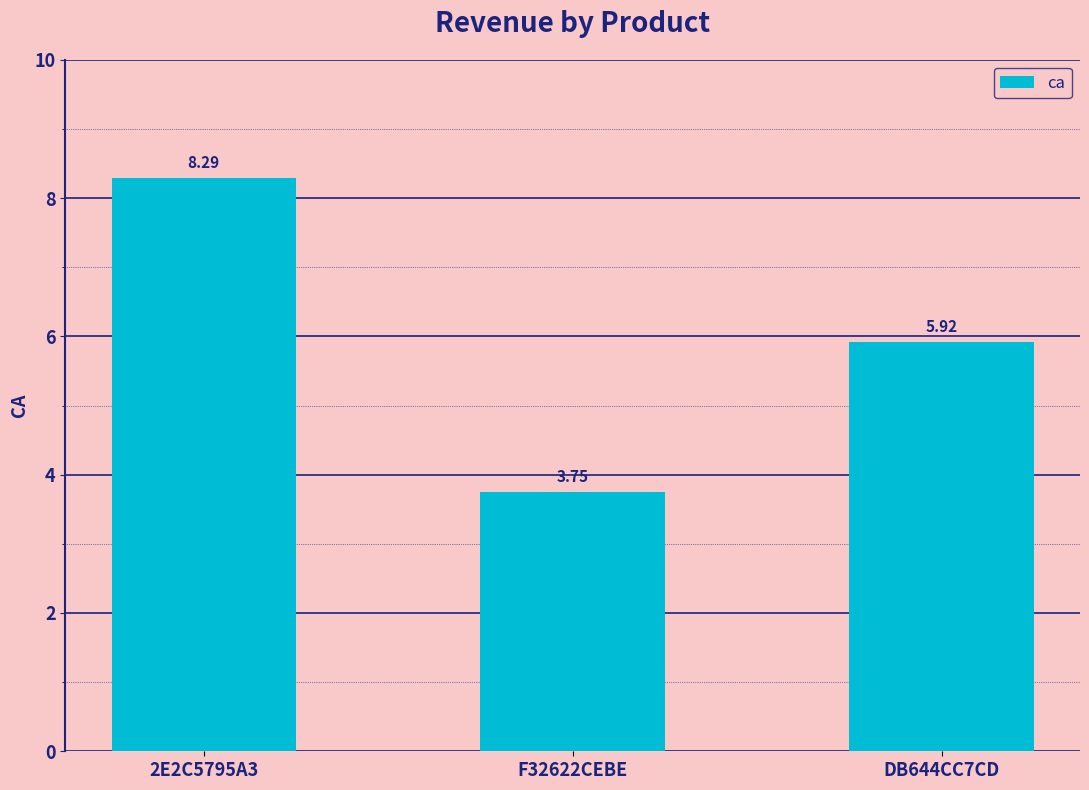

Approximately how many times larger is the value at DB644CC7CD compared to F32622CEBE?

1.6